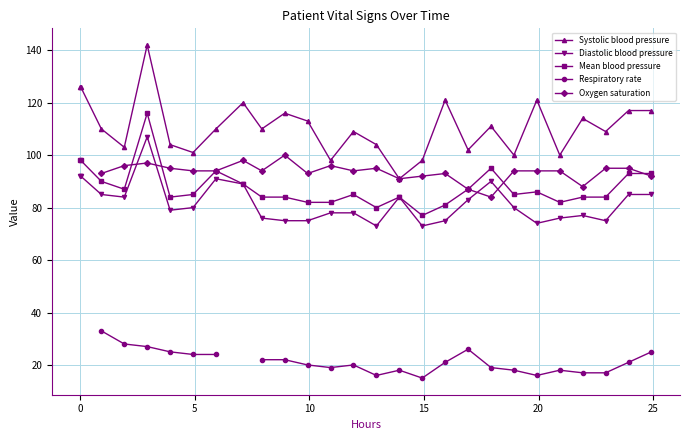

True or false: Systolic blood pressure has more than 2 points higher than both neighbors.

True